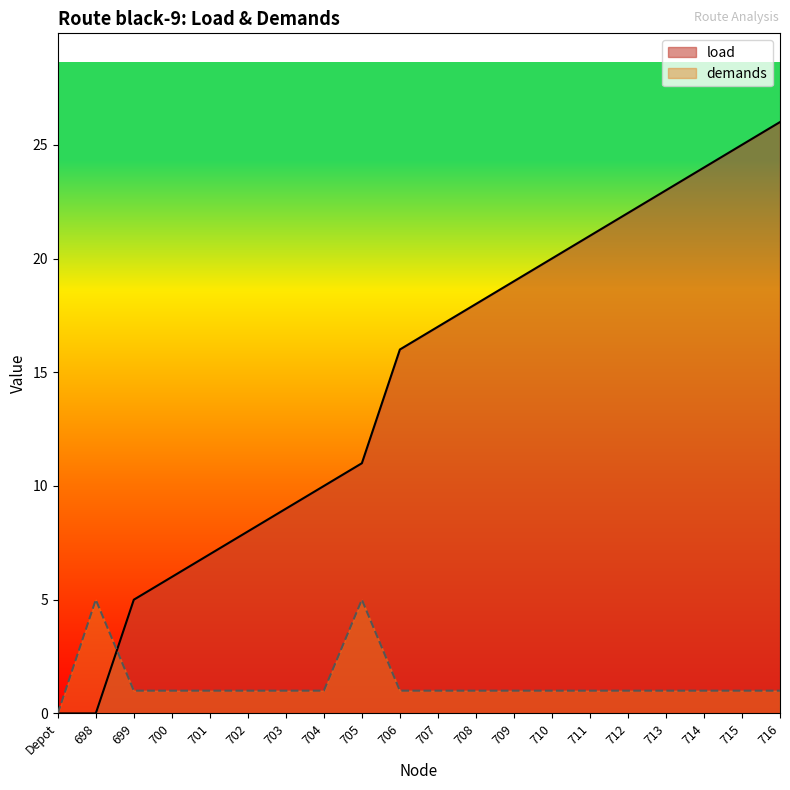

Reading left to right, transcribe all the data shown in this chart.

load: Depot=0	698=0	699=5	700=6	701=7	702=8	703=9	704=10	705=11	706=16	707=17	708=18	709=19	710=20	711=21	712=22	713=23	714=24	715=25	716=26
demands: Depot=0	698=5	699=1	700=1	701=1	702=1	703=1	704=1	705=5	706=1	707=1	708=1	709=1	710=1	711=1	712=1	713=1	714=1	715=1	716=1